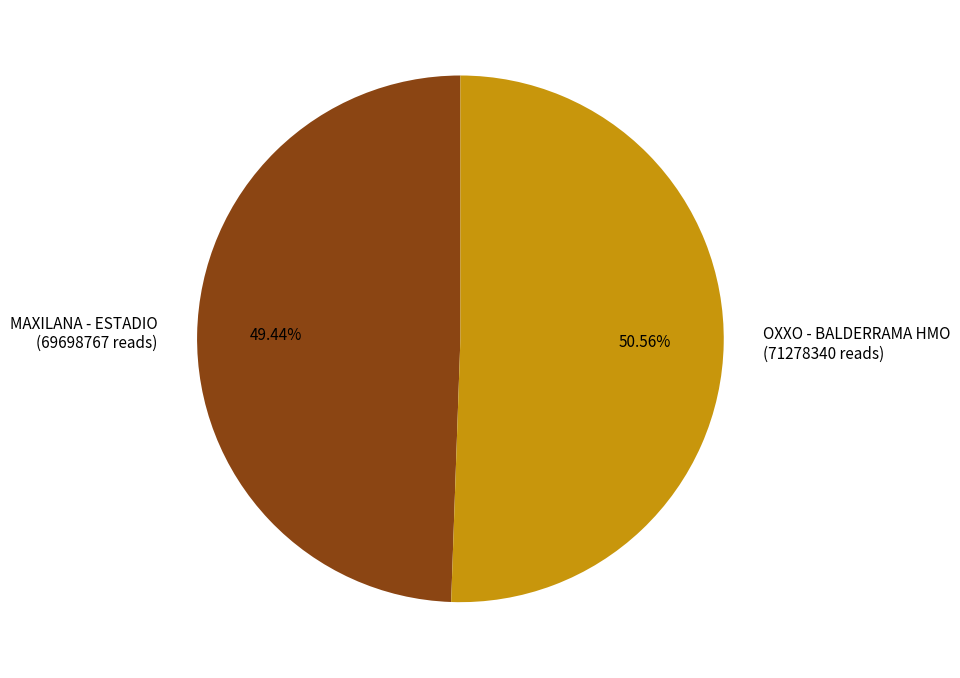

To the nearest percent, what is the combined percentage of OXXO - BALDERRAMA HMO and MAXILANA - ESTADIO?

100%